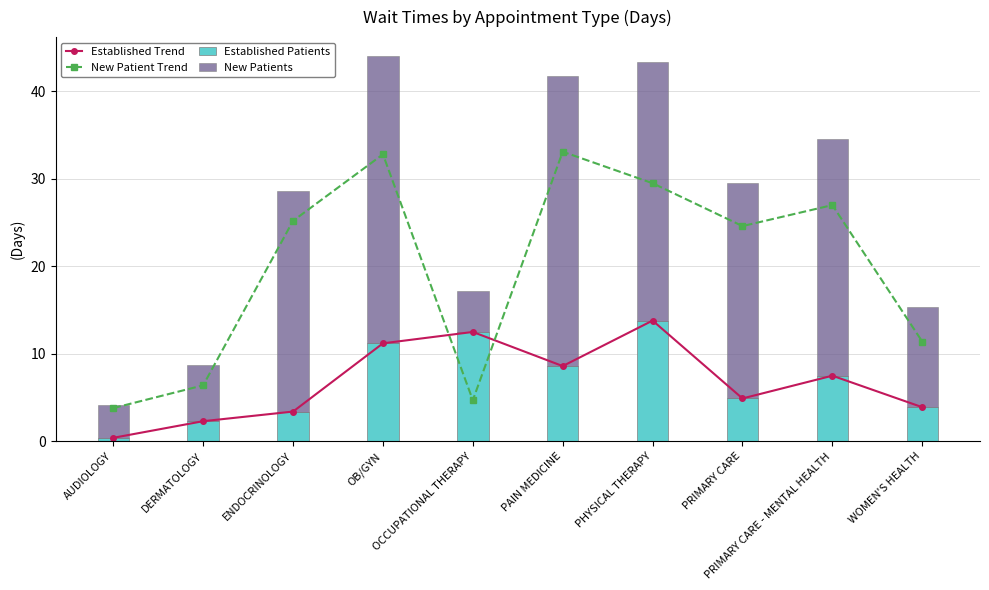

Is the value of New Patients at PHYSICAL THERAPY greater than the value of New Patient Trend at AUDIOLOGY?

Yes